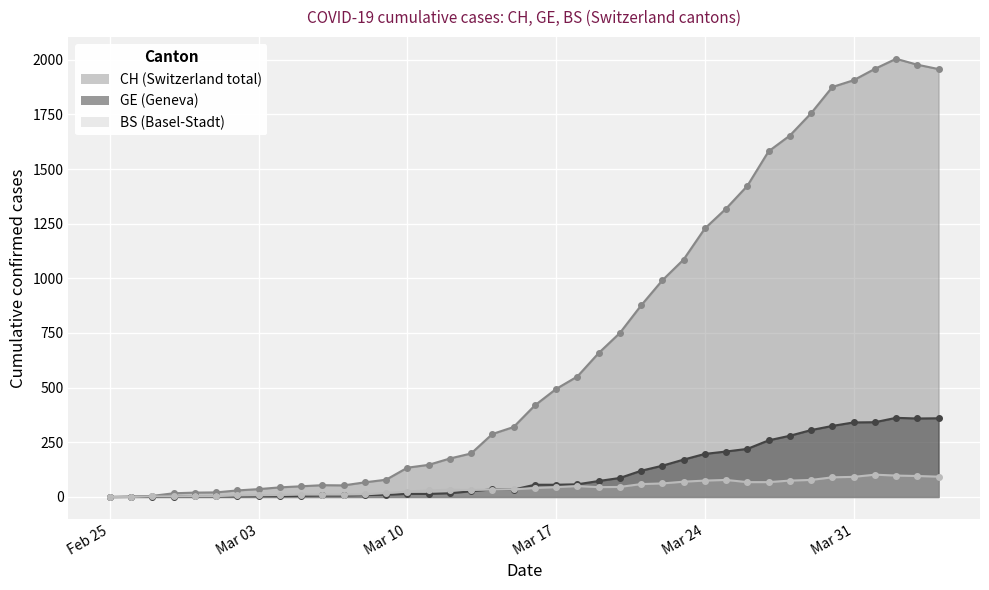

True or false: BS and CH intersect in this chart.

False